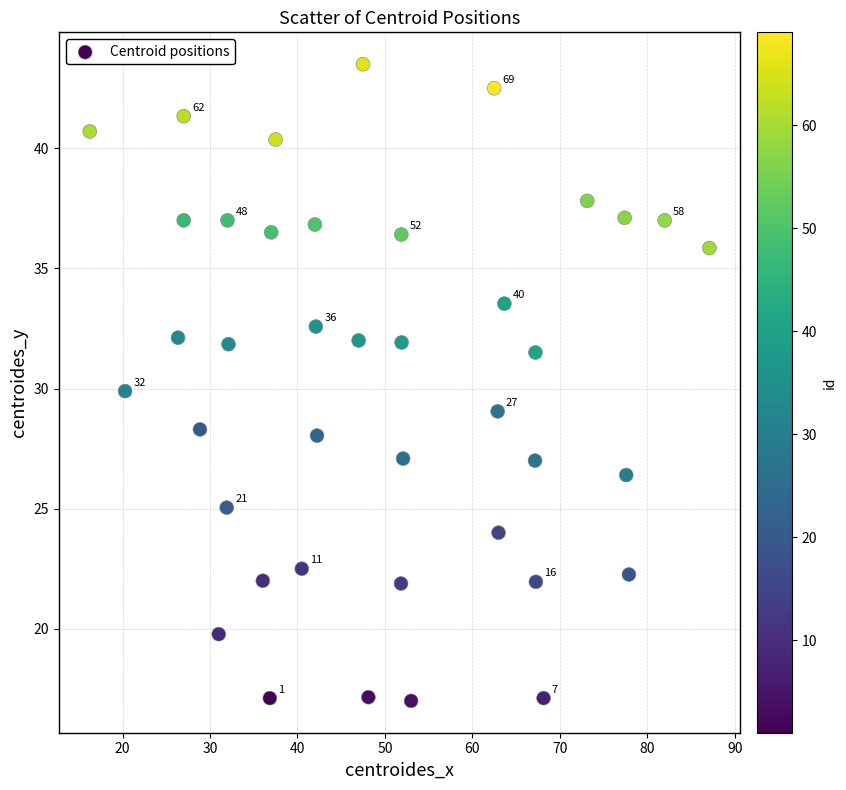

What is the range of X values (max minus min)?

70.9